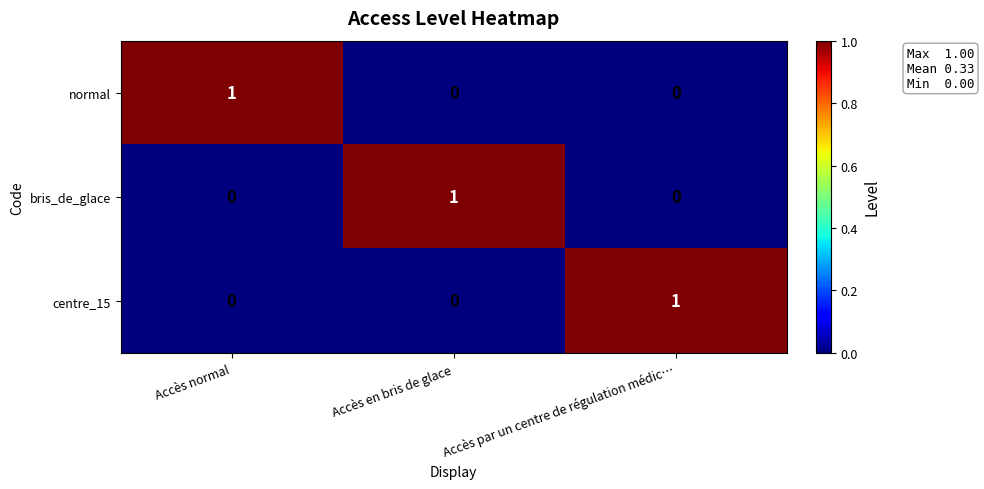

Reading right to left, list all the values displayed in this chart.

normal: Accès par un centre de régulation médic…=0	Accès en bris de glace=0	Accès normal=1
bris_de_glace: Accès par un centre de régulation médic…=0	Accès en bris de glace=1	Accès normal=0
centre_15: Accès par un centre de régulation médic…=1	Accès en bris de glace=0	Accès normal=0